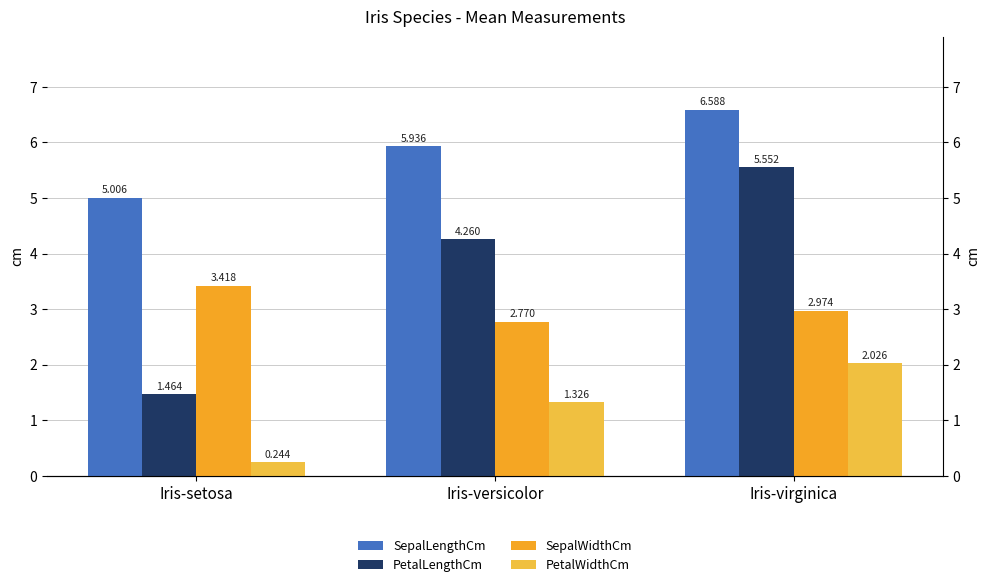

What is the difference between the SepalWidthCm values at Iris-versicolor and Iris-virginica?

0.2